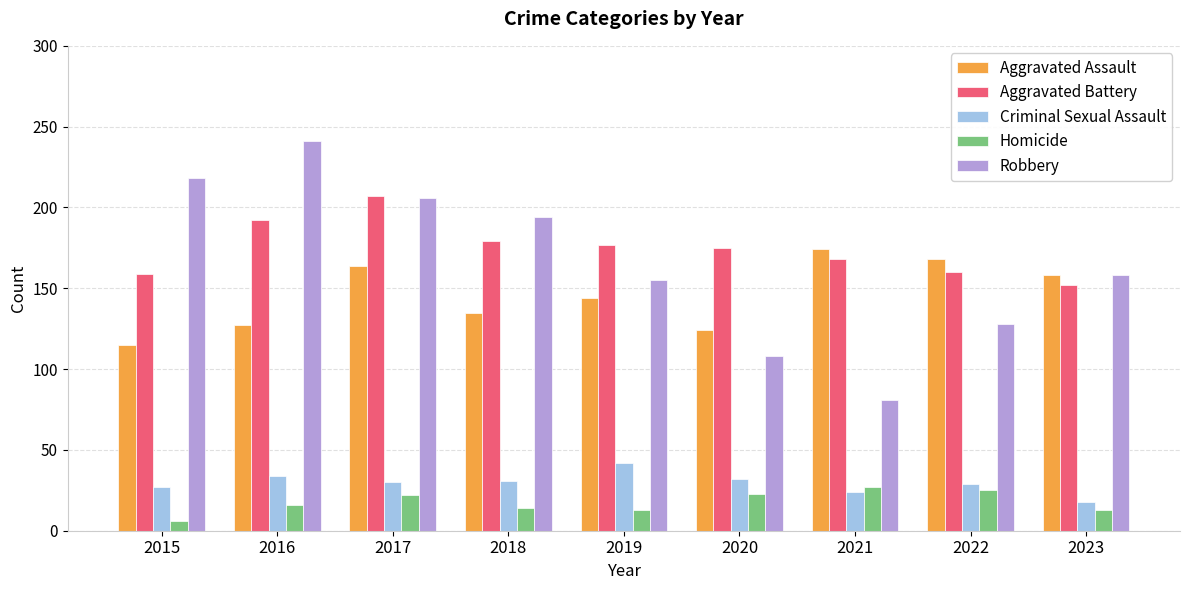

True or false: Aggravated Battery has a value of 179 at 2018.

True